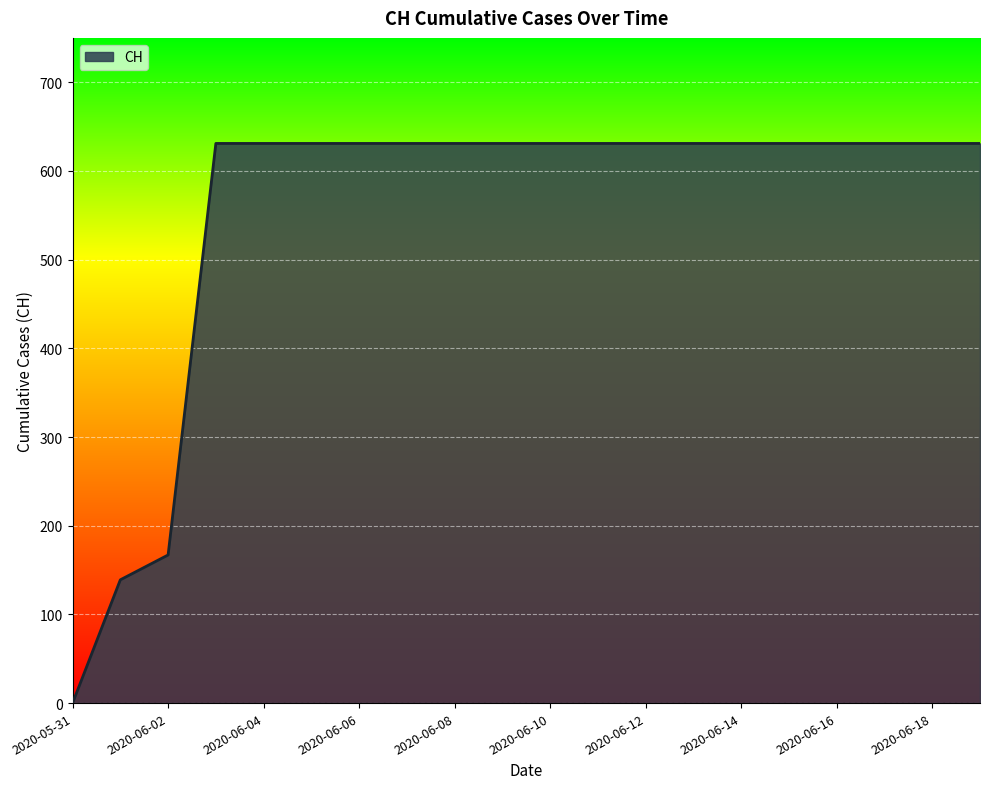

What is the difference between the maximum and minimum values?

631